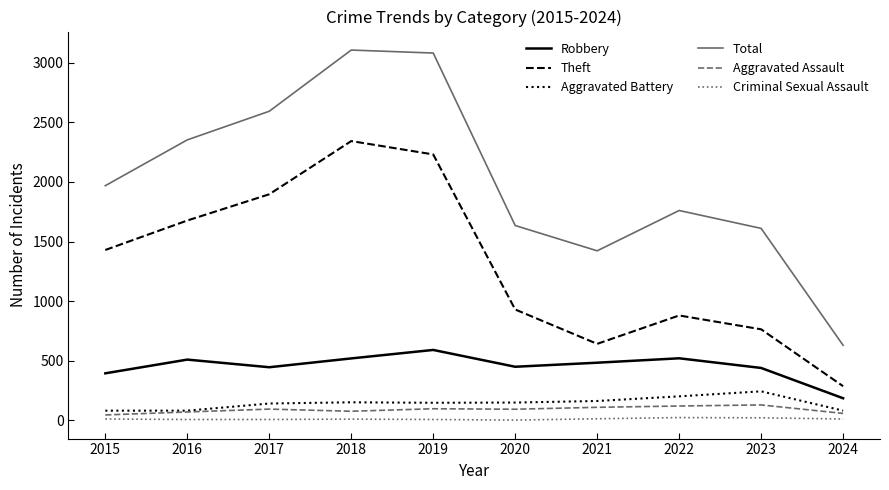

At which label does Aggravated Battery first exceed 150?

2018